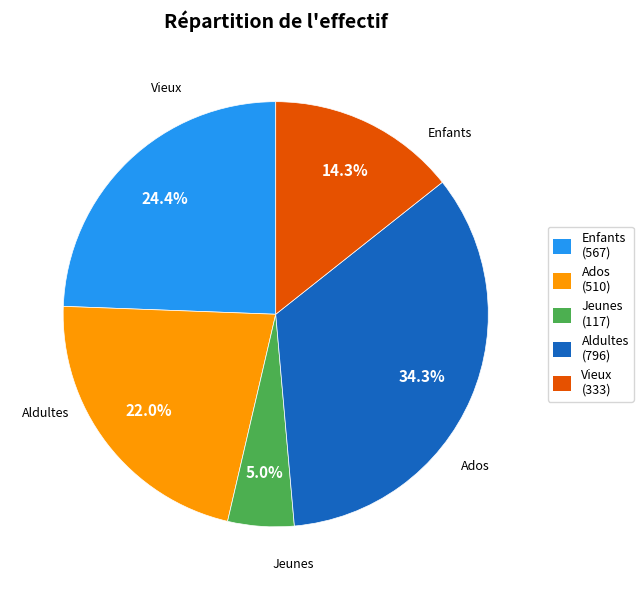

Is there any slice that represents more than half of the pie?

No